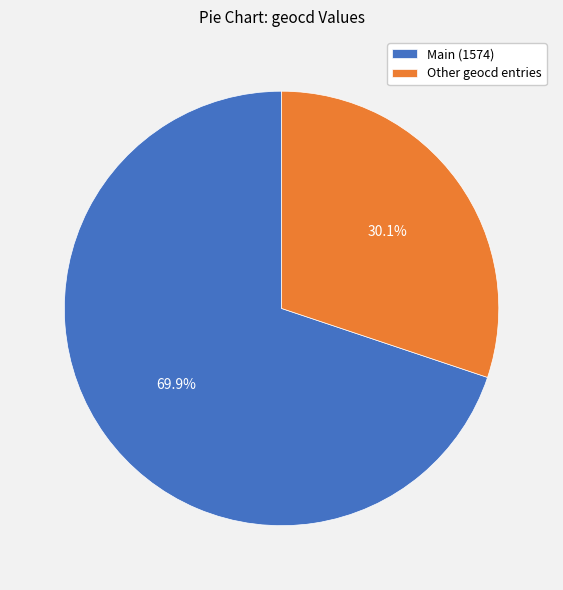

Rank the categories by value from lowest to highest.

Other geocd entries, Main (1574)